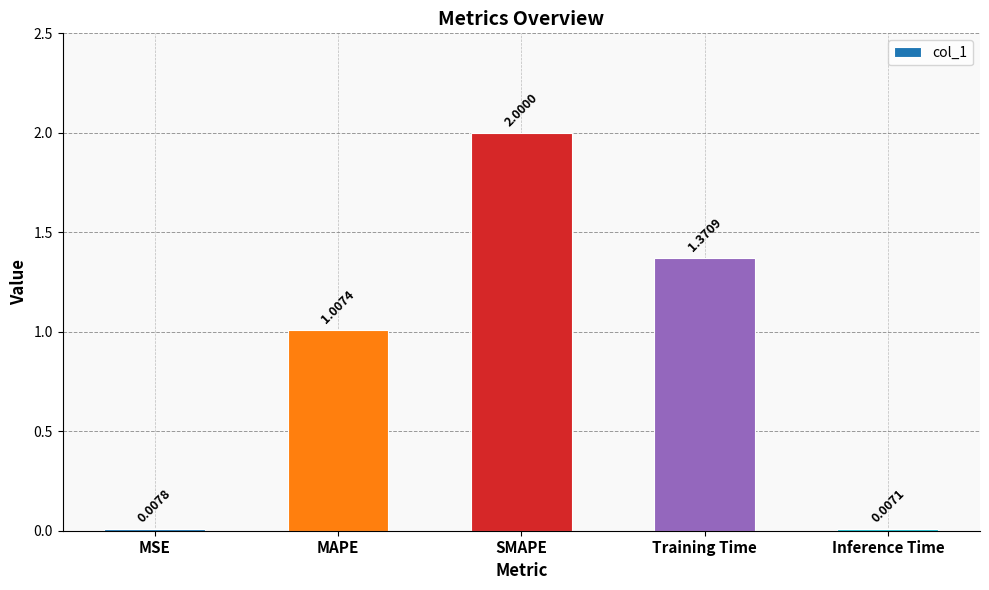

Which label corresponds to the largest value in the chart?

SMAPE